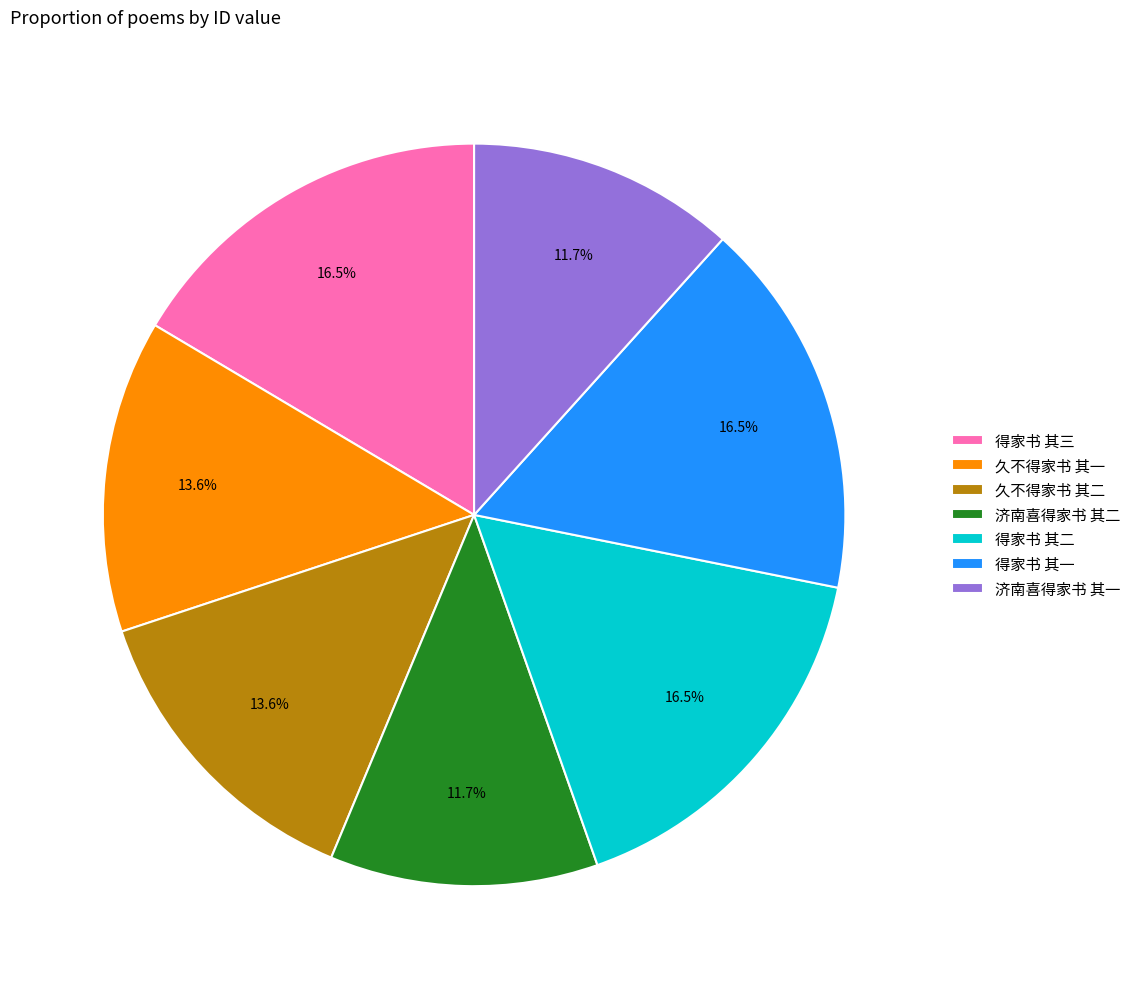

The 得家书 其三 slice represents 24% of the pie. True or false?

False